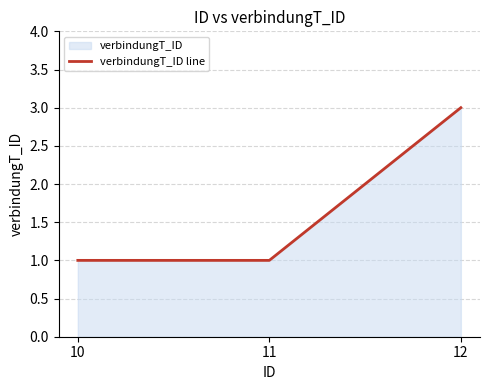

List the labels in order of value, smallest first.

10, 11, 12